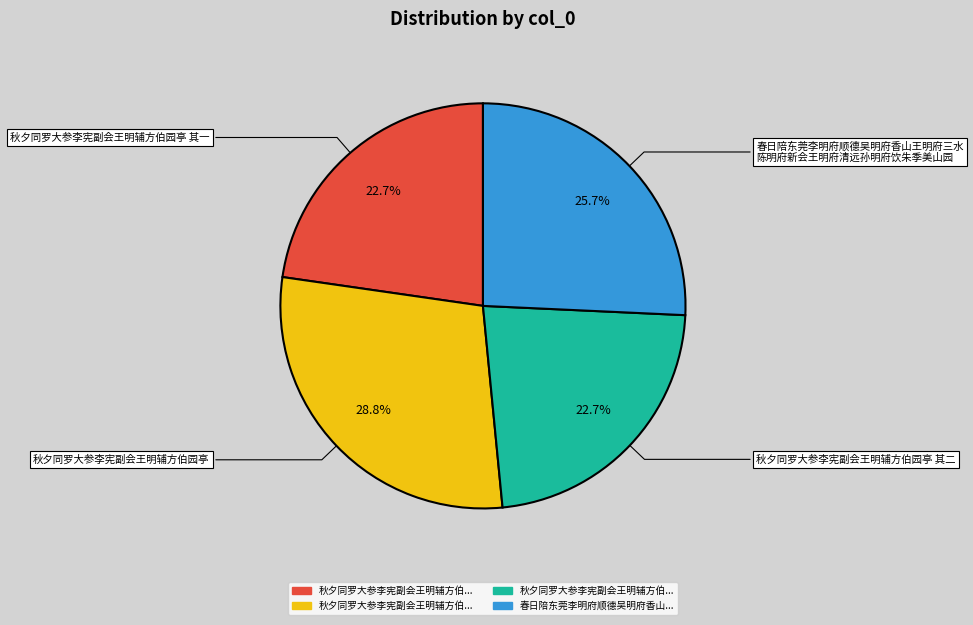

How many segments does this pie chart have?

4